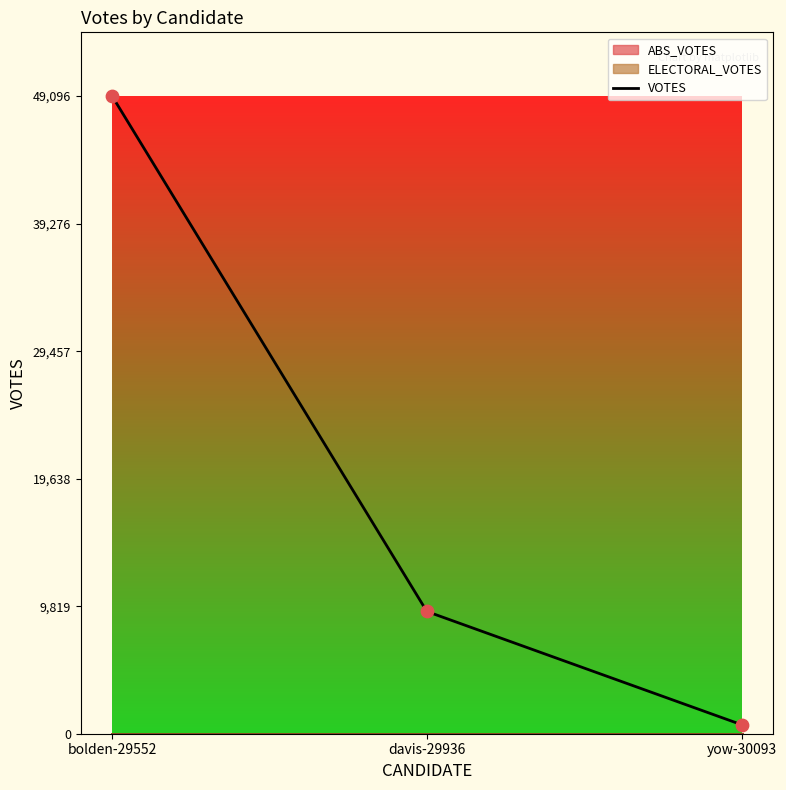

What is the change in value from bolden-29552 to yow-30093?

-48403